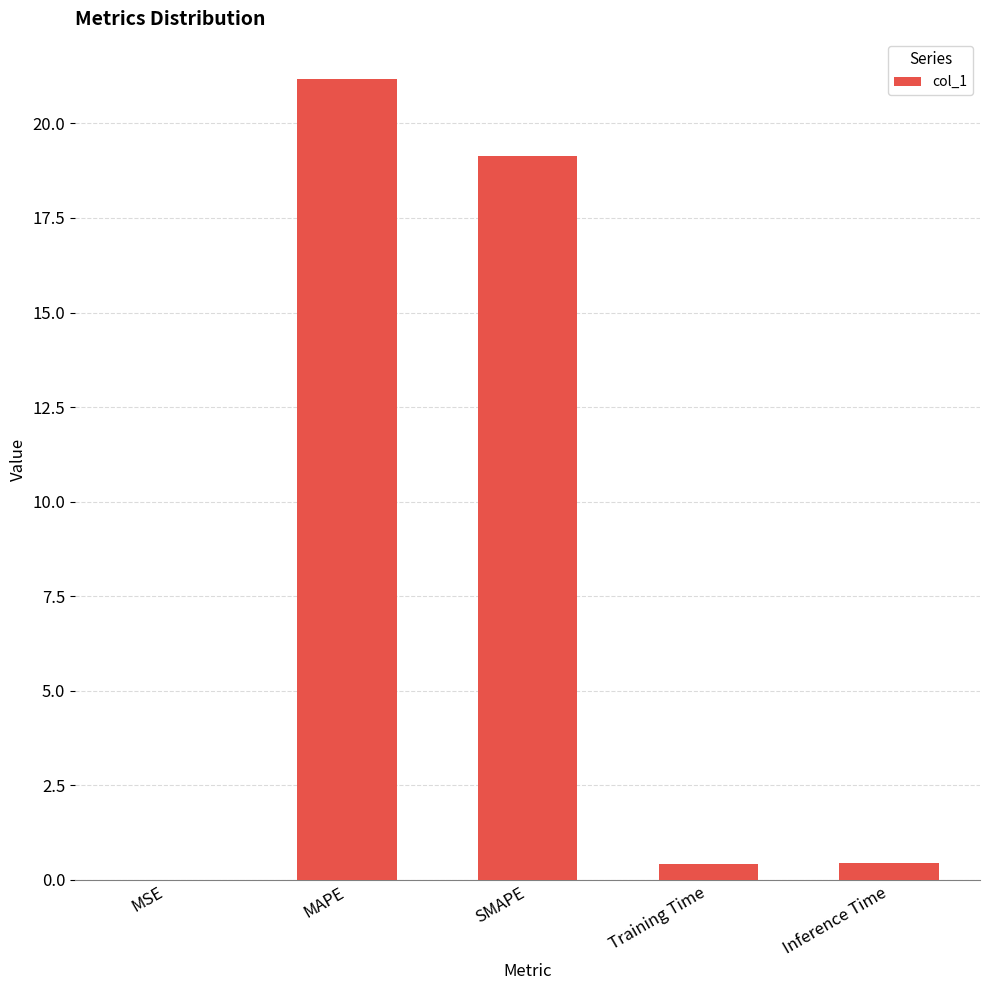

What is the greatest value displayed?

21.2